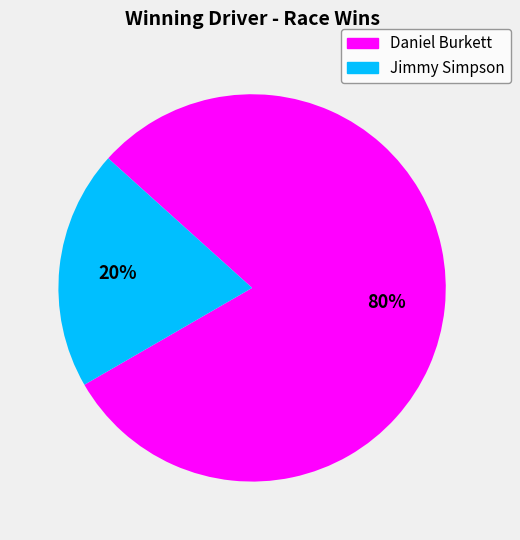

To the nearest percent, what is the difference between the largest and smallest slice percentages?

60%